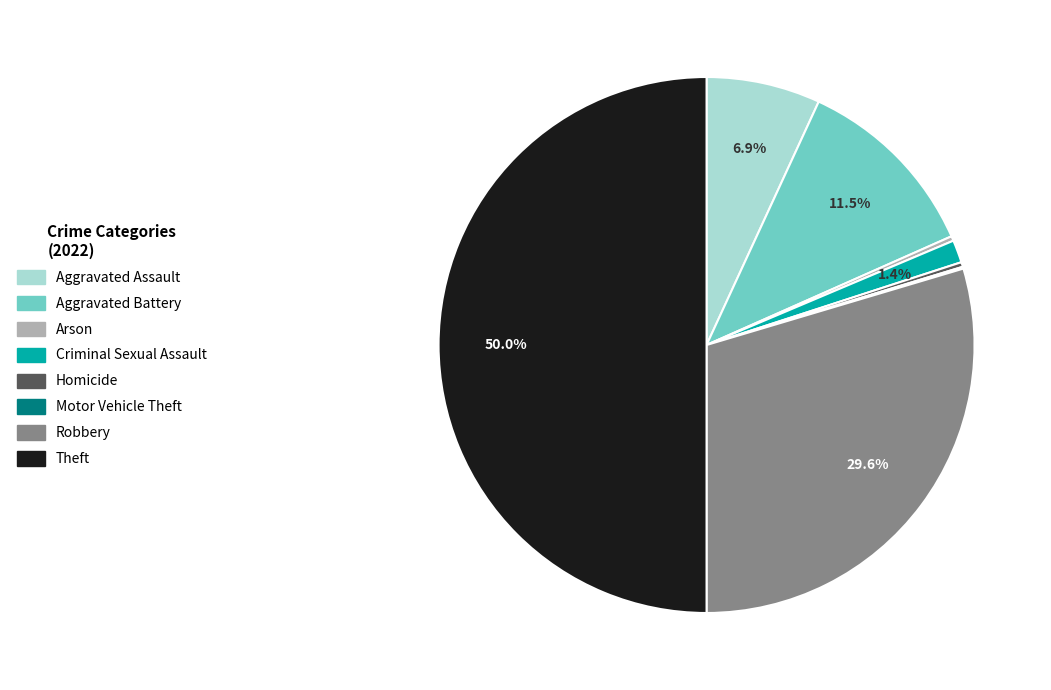

Is it true that Aggravated Battery is 1% of the pie?

False